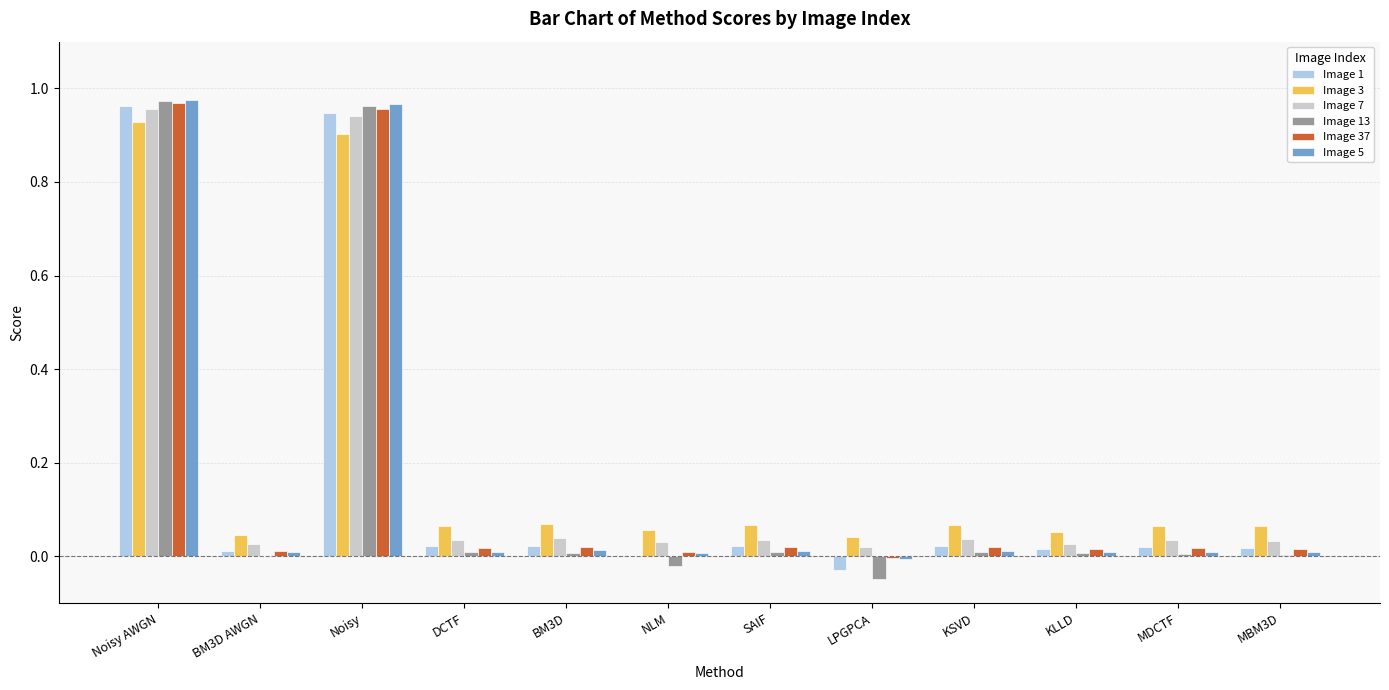

Is the value of Image 1 at MBM3D greater than the value of Image 7 at Noisy?

No